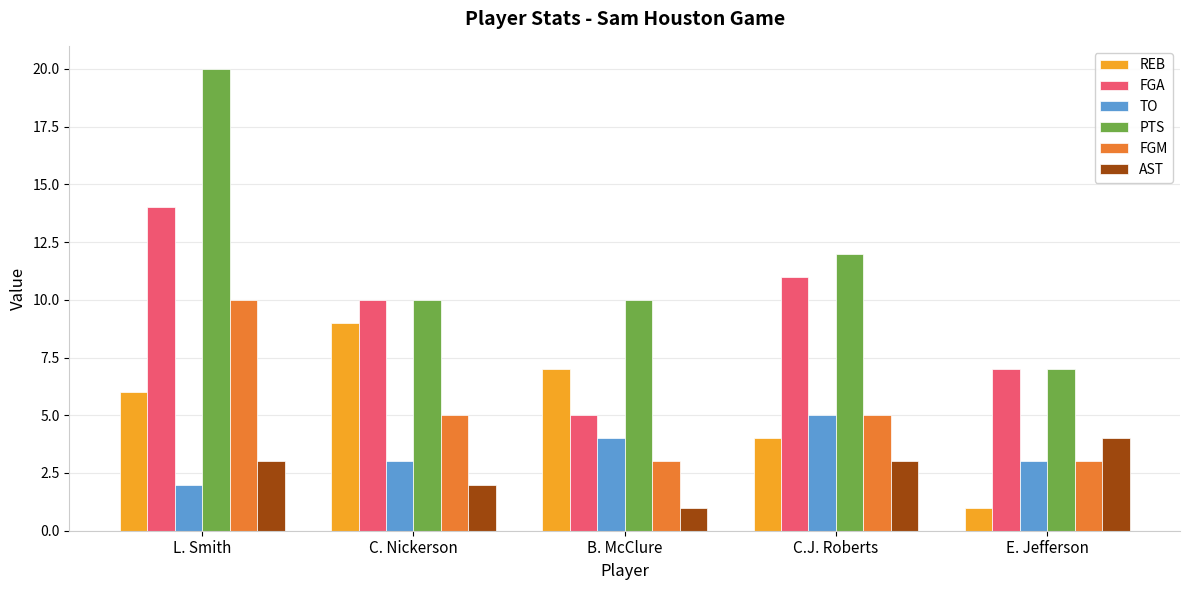

The FGM series shows 8 at C. Nickerson. True or false?

False